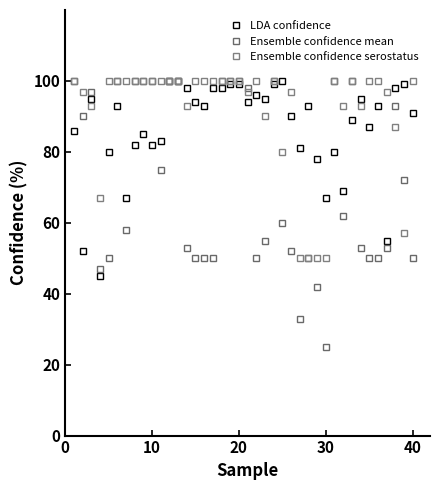

What is the value of the Ensemble confidence mean point at the 11th from the left?

75.0